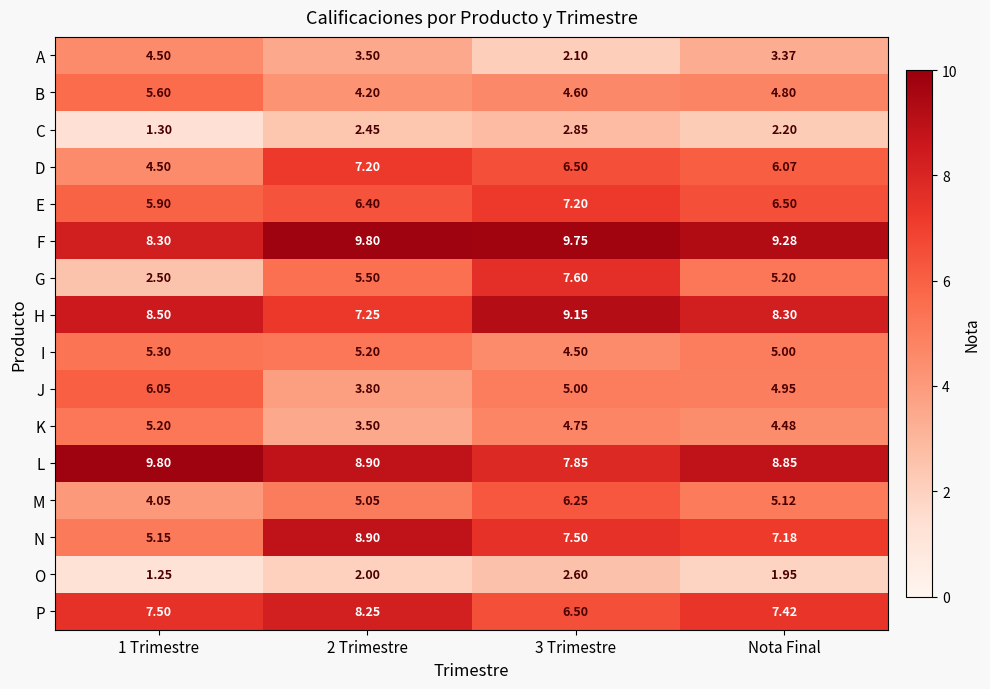

Which series has the widest spread of values?

G